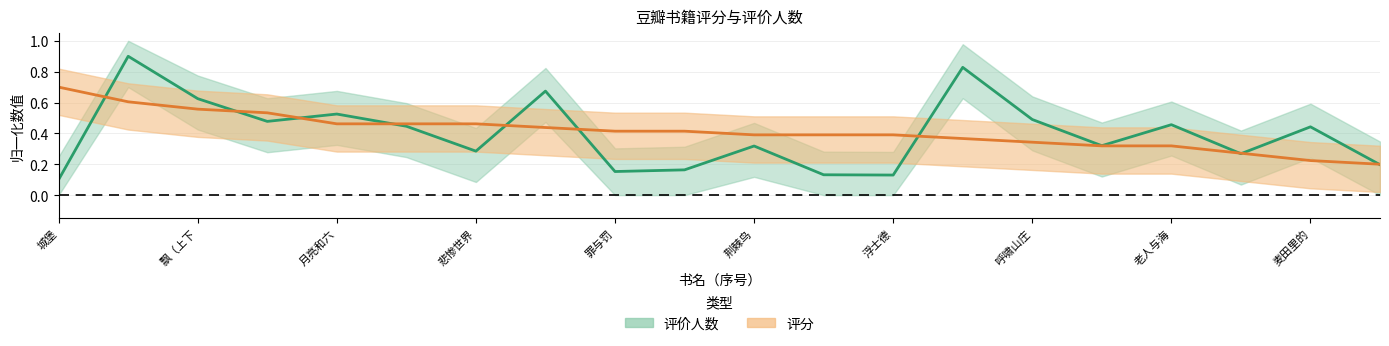

What is the highest value of the 评分 series?

0.7